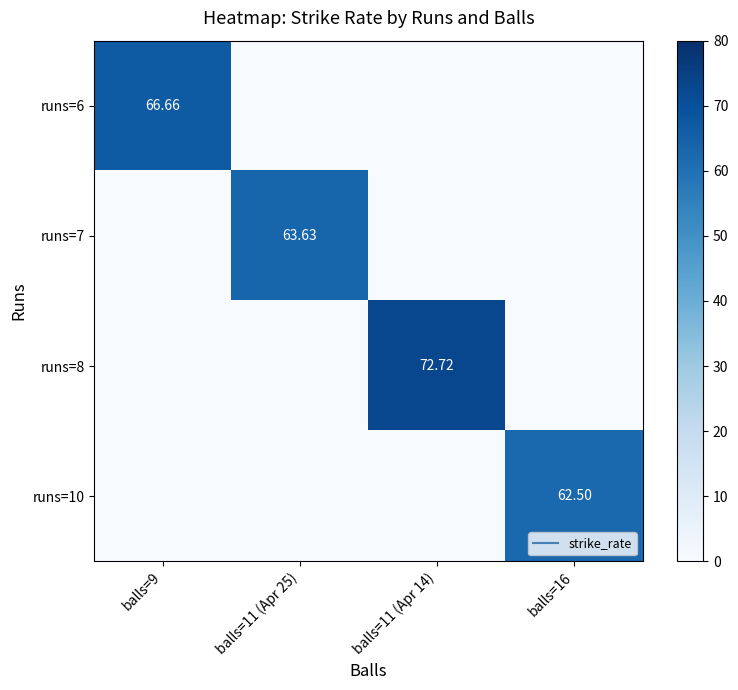

What is the difference between the runs=8 values at balls=9 and balls=11 (Apr 14)?

72.7